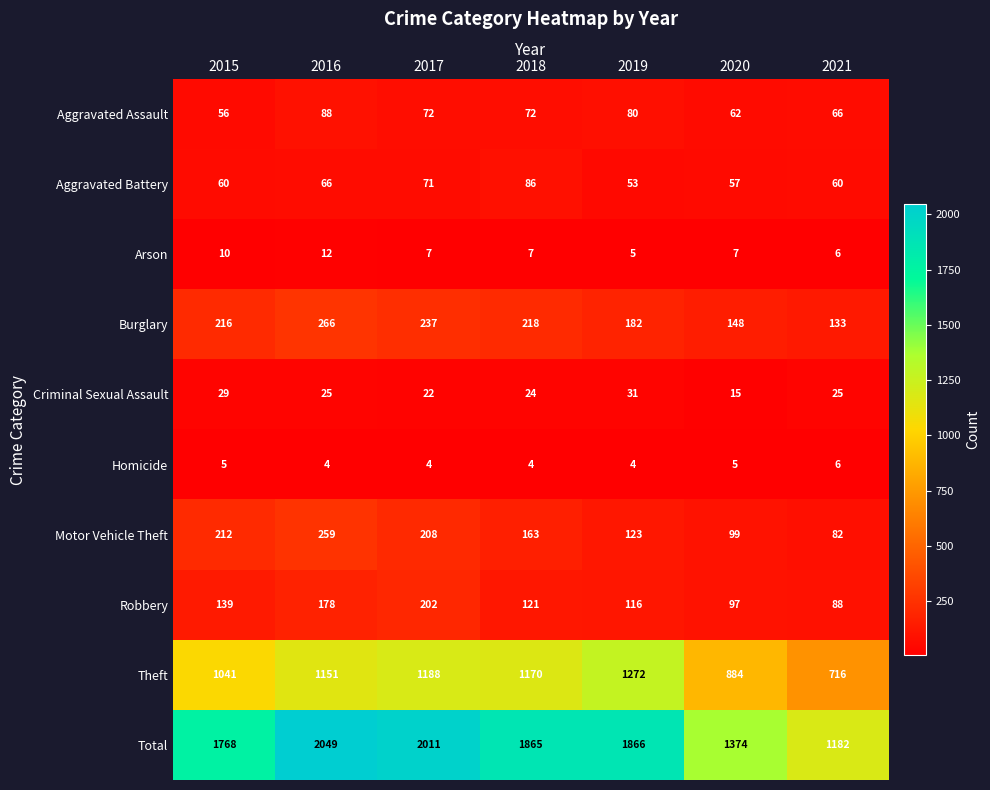

Which category has the highest value across all series?

2016